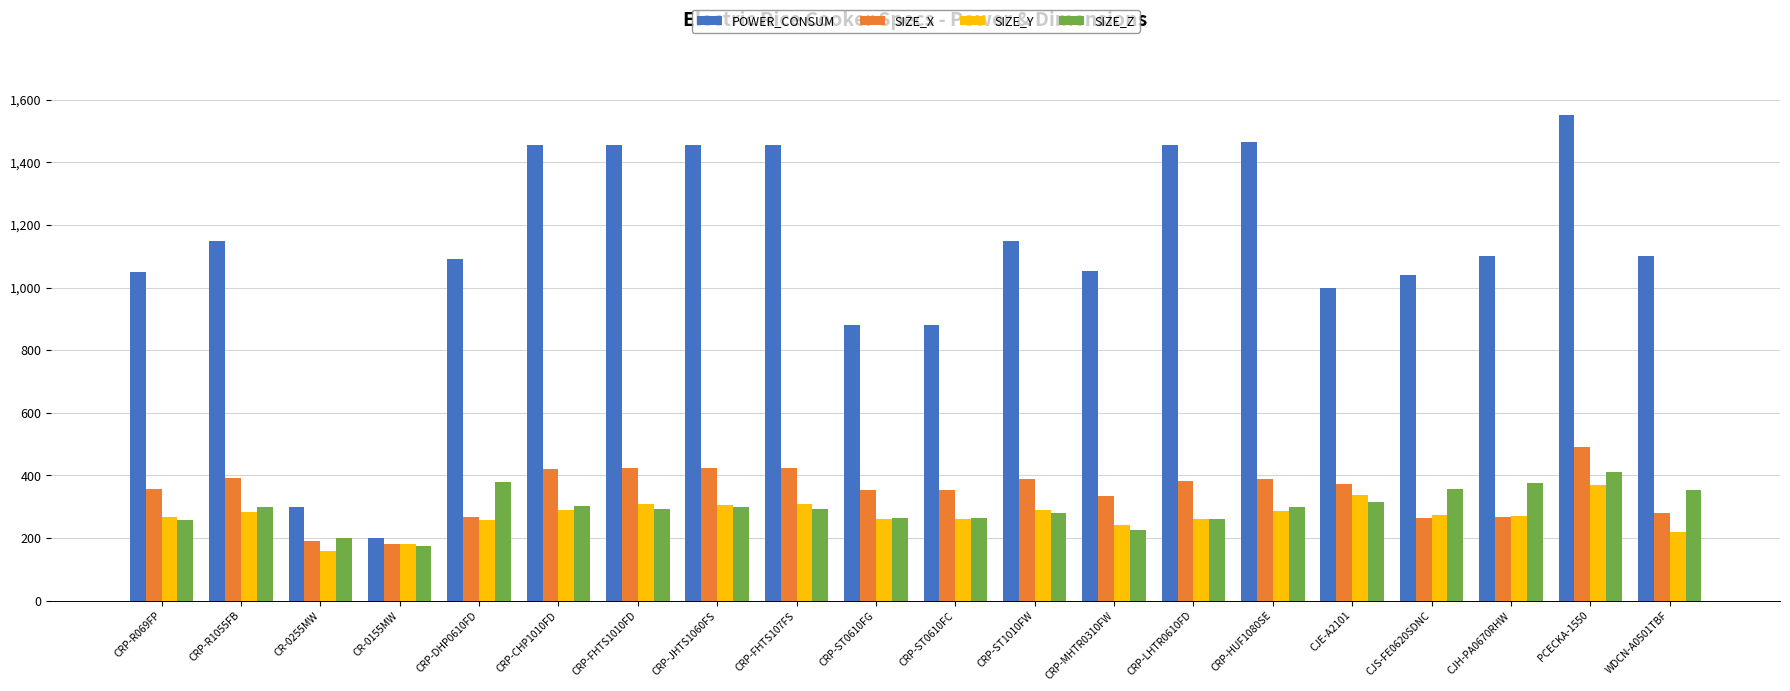

Which series has the largest range (max minus min)?

POWER_CONSUM